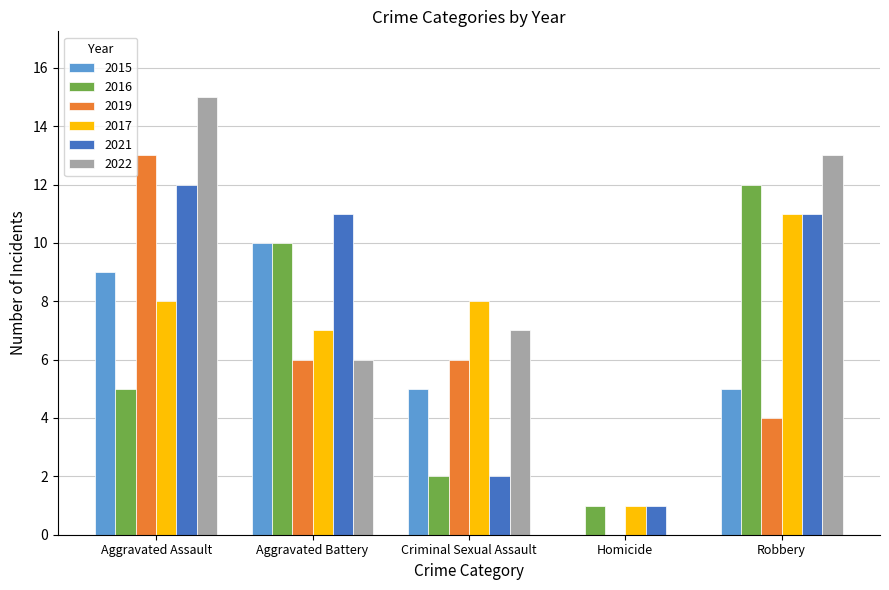

Reading right to left, transcribe all the data shown in this chart.

2015: 5	0	5	10	9
2016: 12	1	2	10	5
2019: 4	0	6	6	13
2017: 11	1	8	7	8
2021: 11	1	2	11	12
2022: 13	0	7	6	15